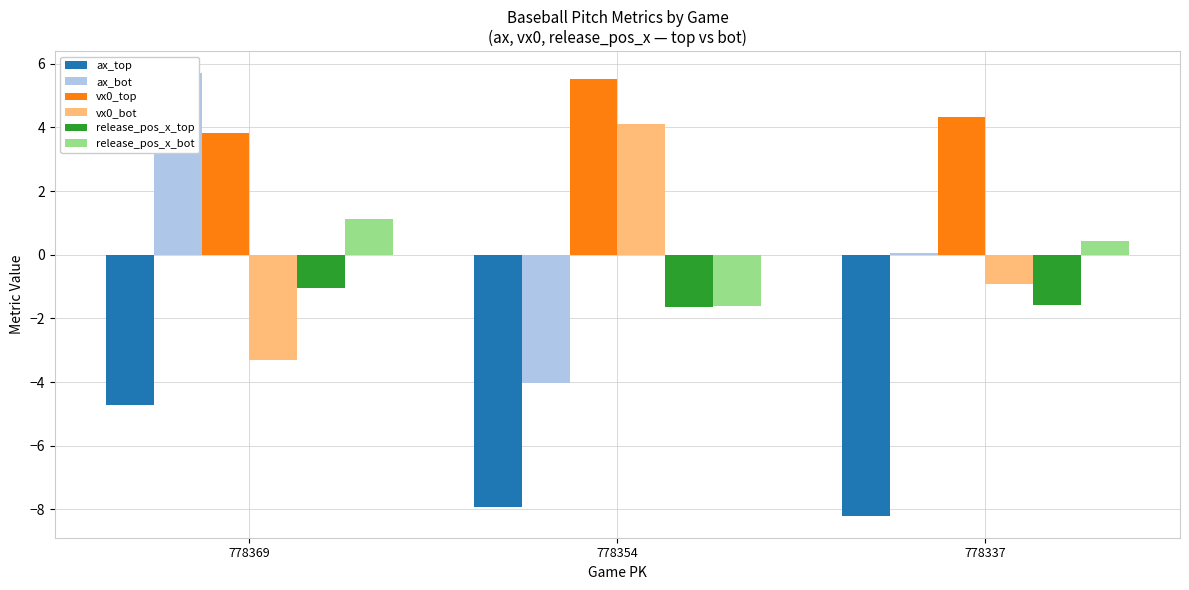

Where does the vx0_bot series first go above 0?

778354